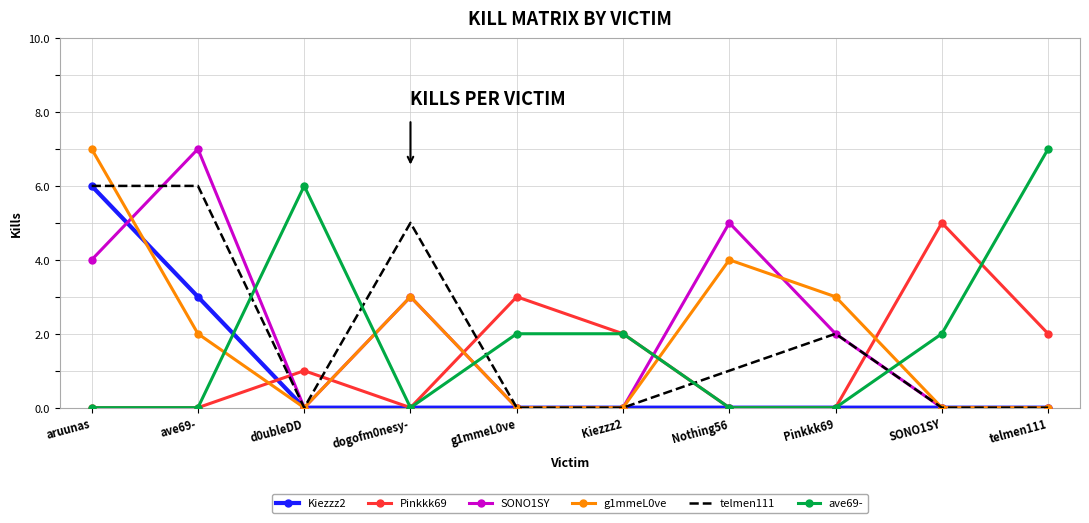

The value of g1mmeL0ve at telmen111 is 2. True or false?

False